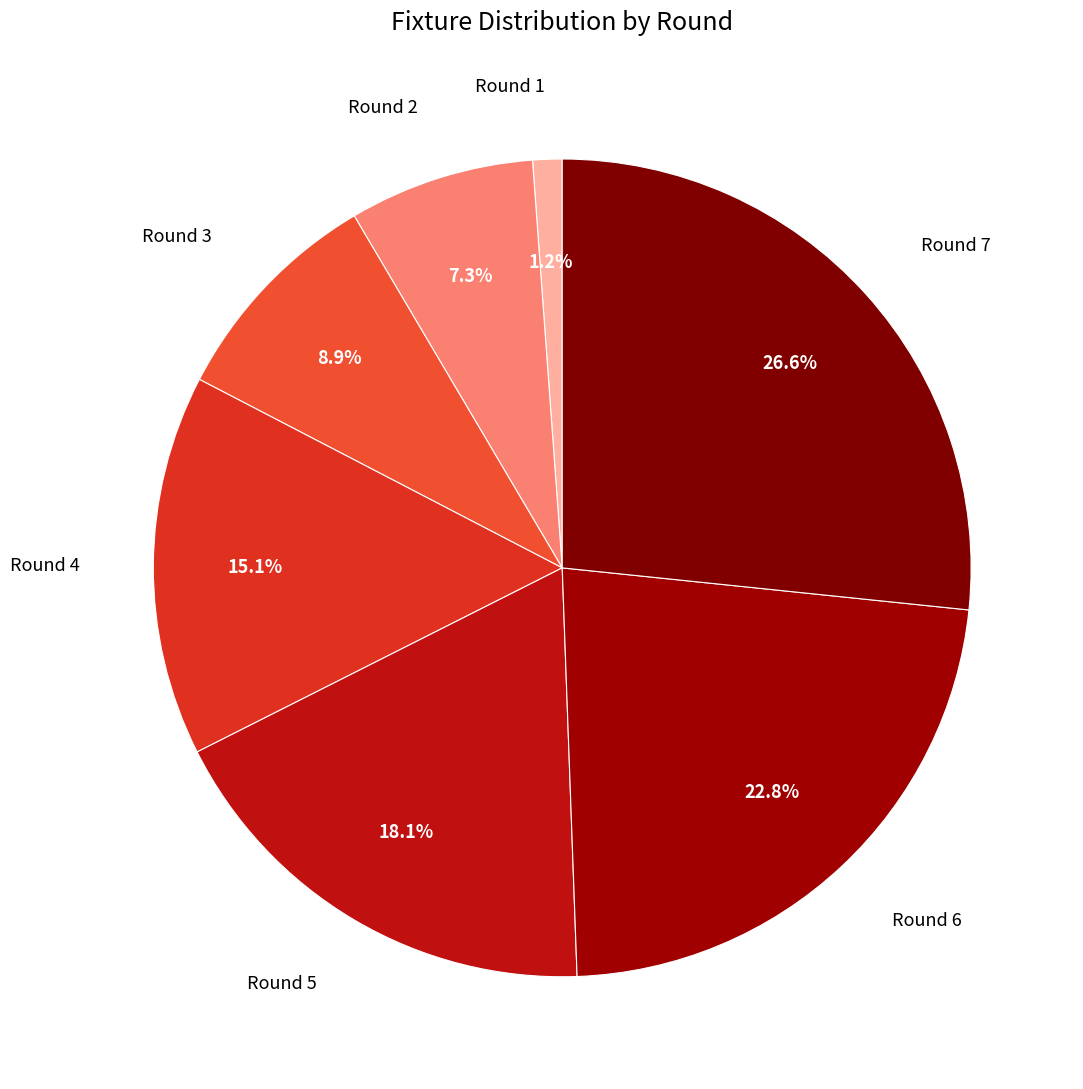

Rank the categories by value from highest to lowest.

Round 7, Round 6, Round 5, Round 4, Round 3, Round 2, Round 1